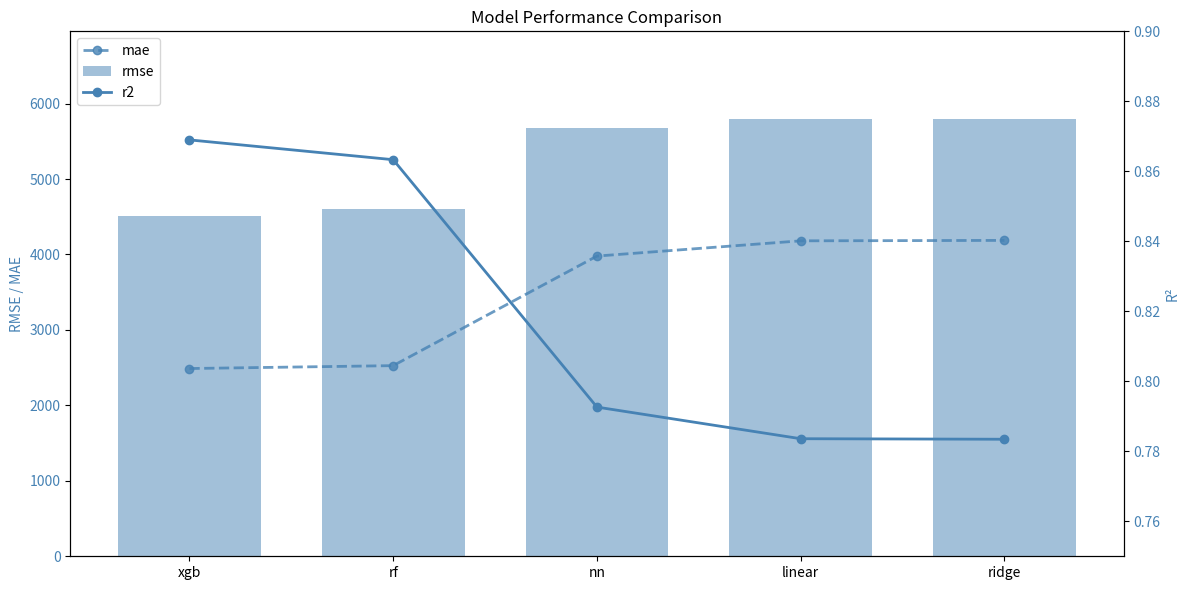

What value does the mae series have at nn?

3979.2